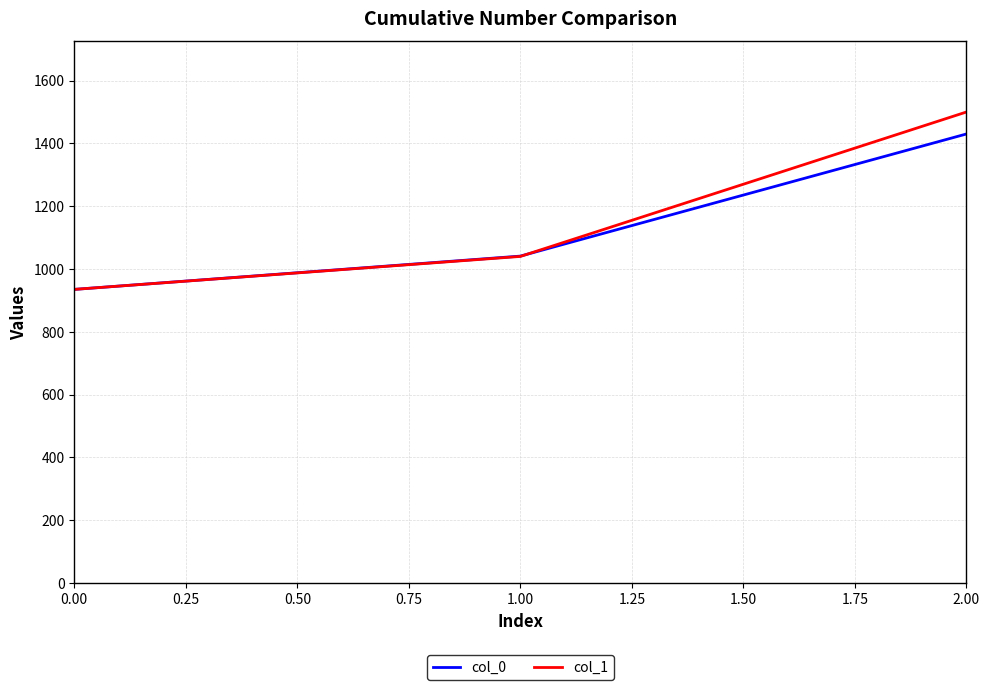

What is the minimum value shown in the chart?

935